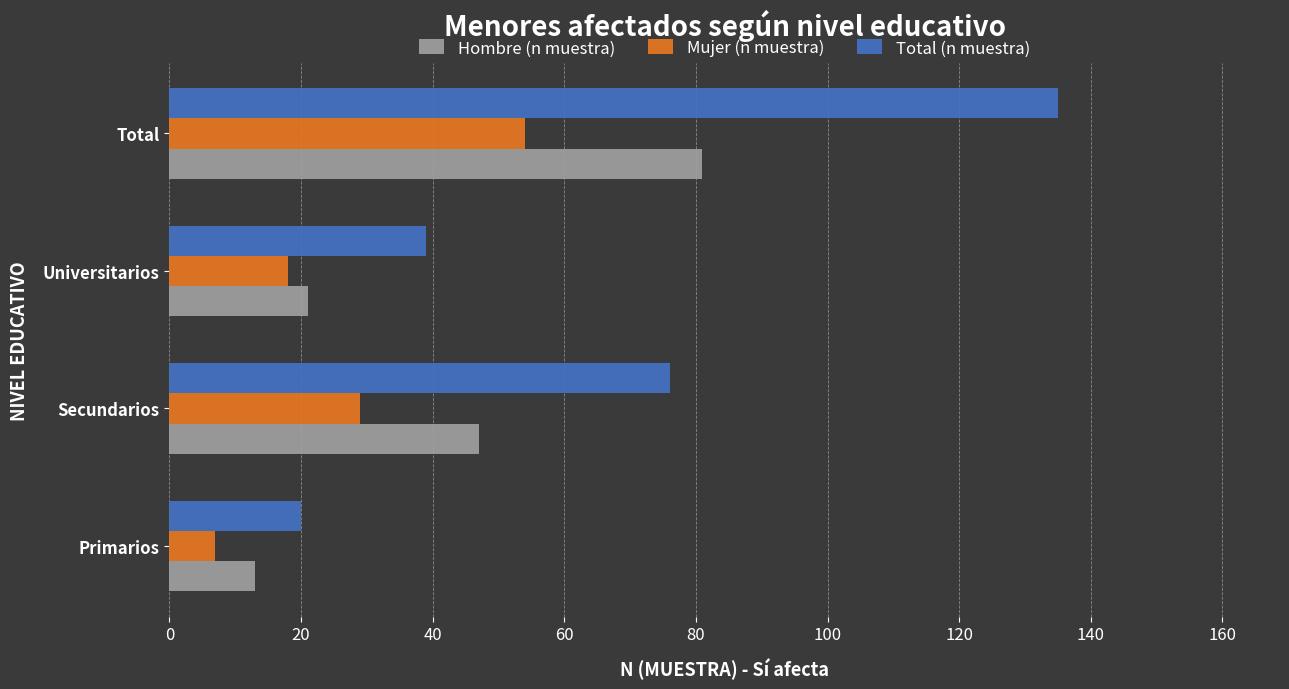

At which category is the sum across all series the highest?

Total